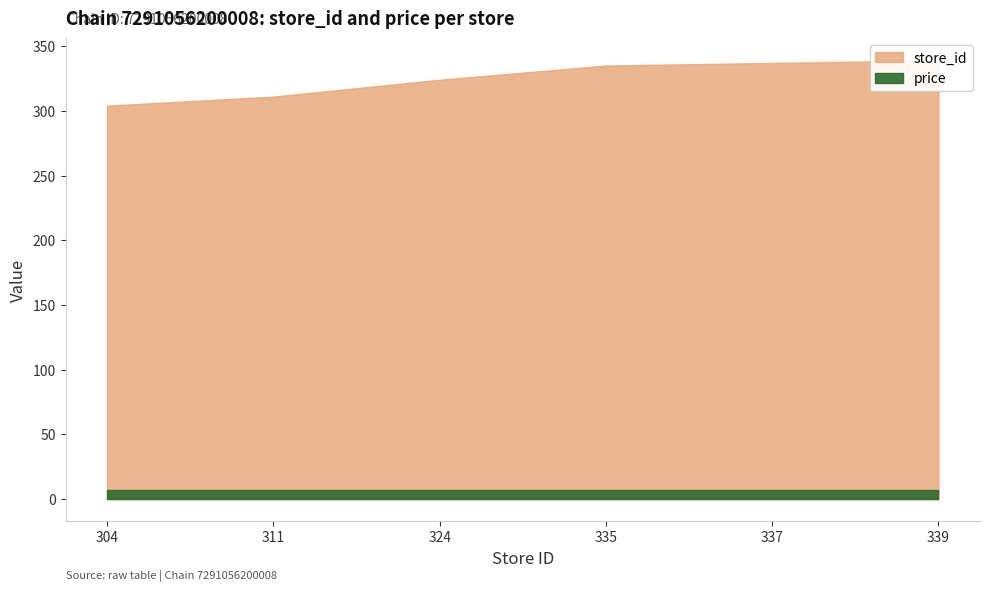

The value of store_id at 324 is 89.5. True or false?

False